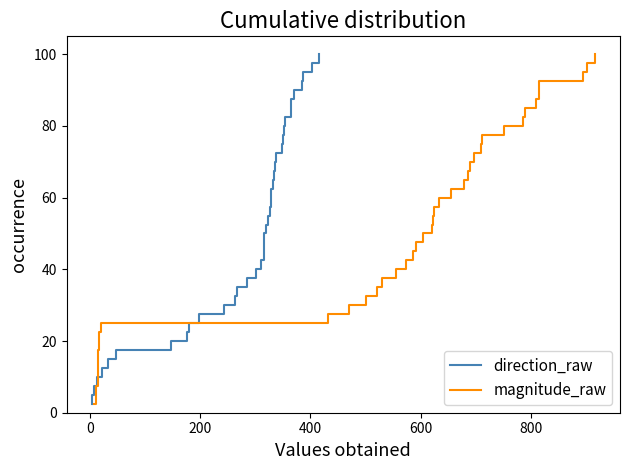

What is the minimum value for direction_raw?

2.5